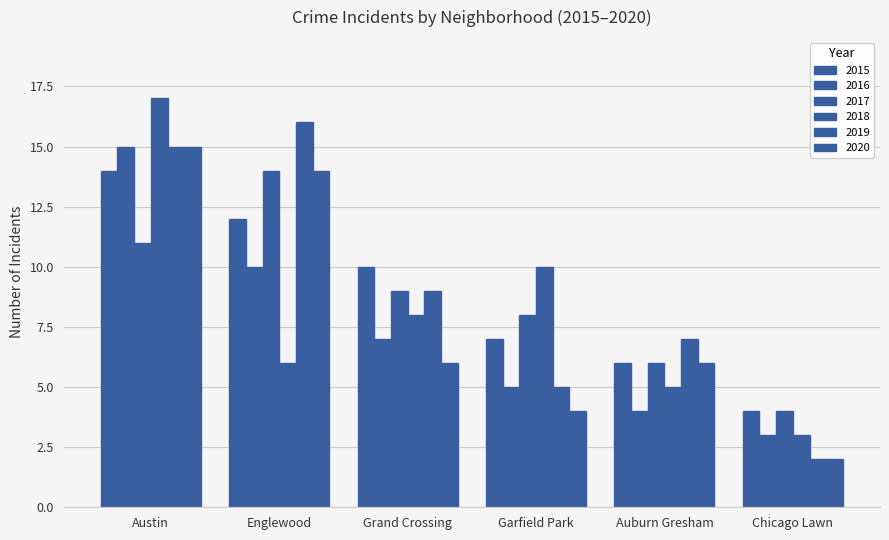

How many groups of bars are there?

6